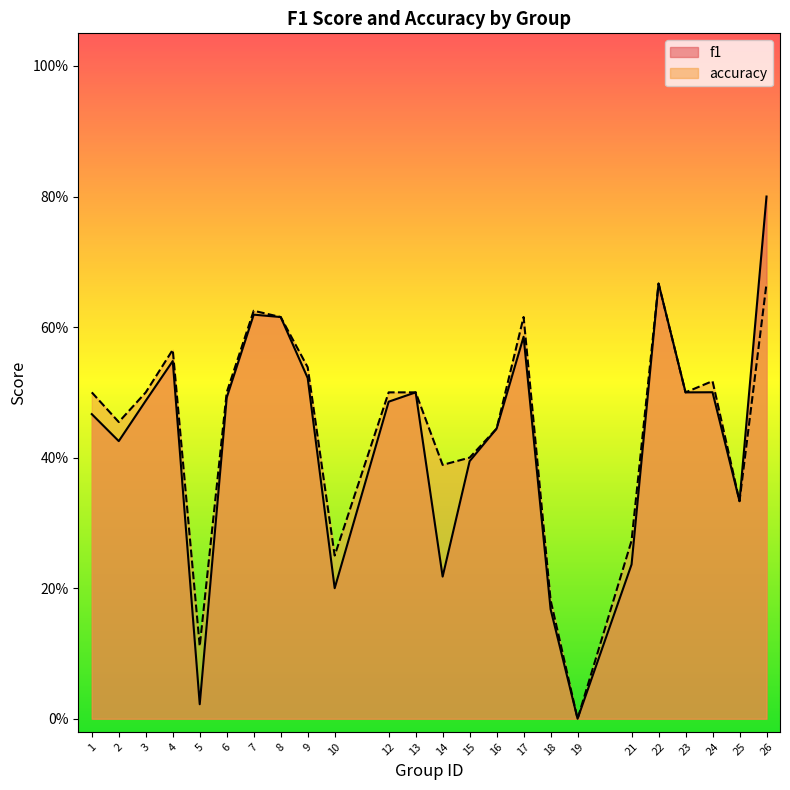

True or false: accuracy and f1 intersect in this chart.

False